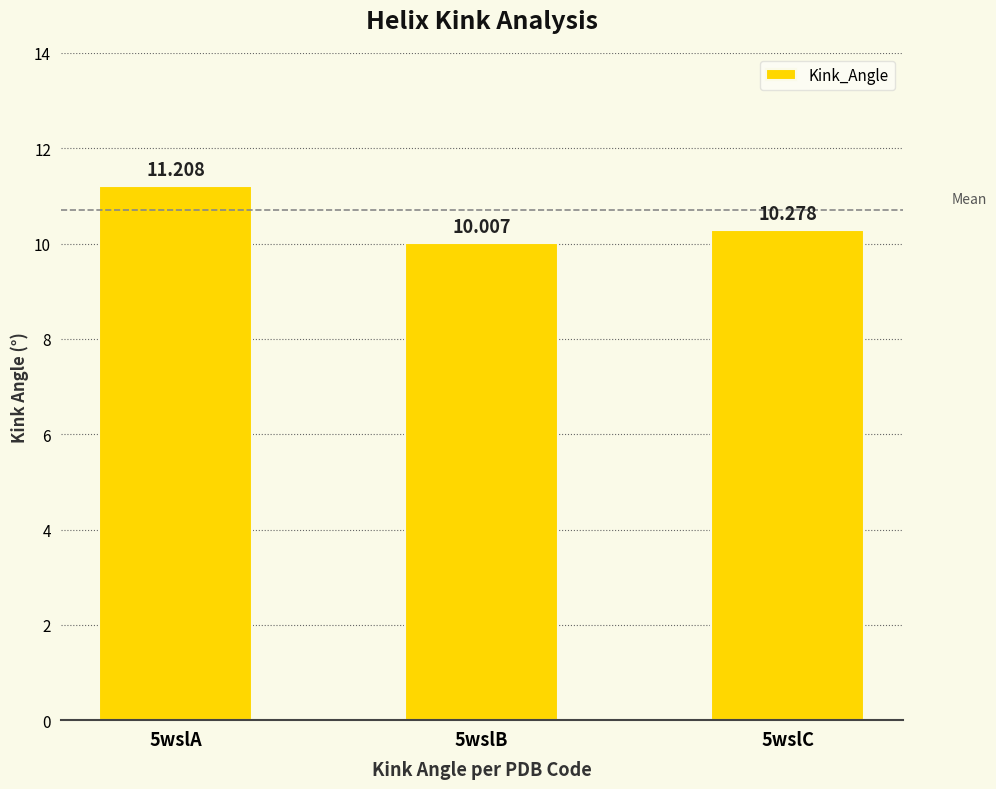

Which category has the highest value across all series?

5wslA